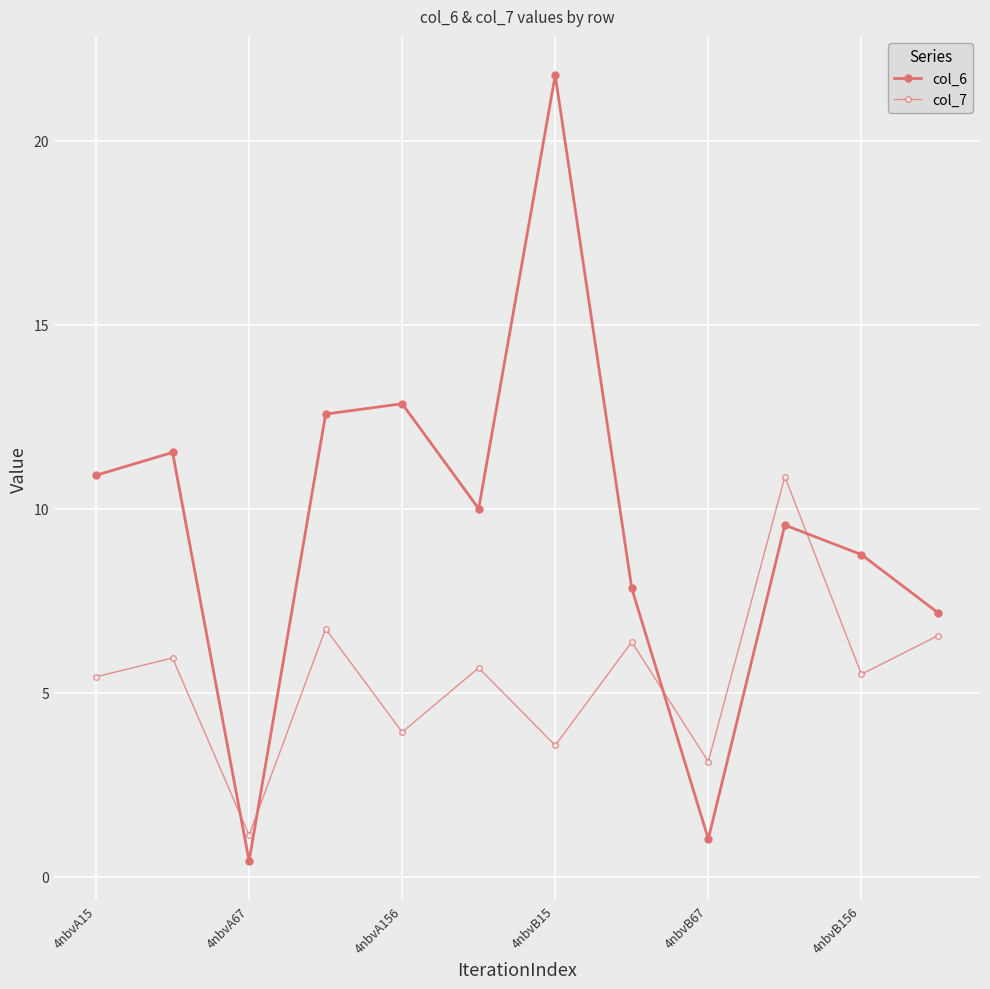

How many data points in col_7 are above 5?

8